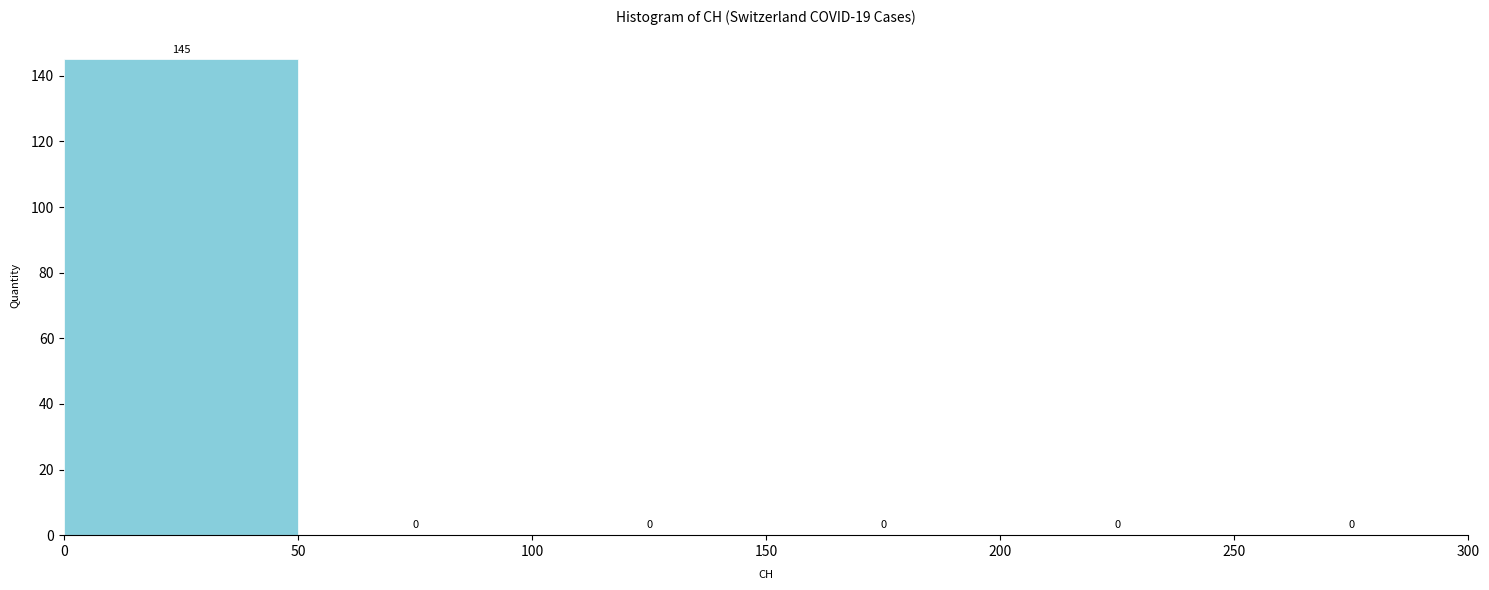

Reading left to right, transcribe this chart: for each bar, give the range it covers on the x-axis and its height.

0 to 50: 145
50 to 100: 0
100 to 150: 0
150 to 200: 0
200 to 250: 0
250 to 300: 0